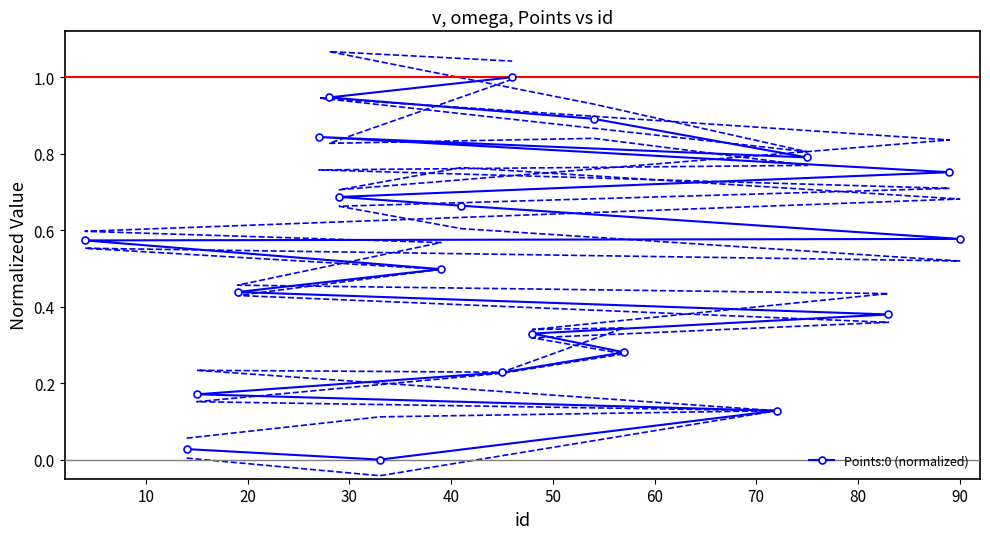

What is the maximum value for Points:0 (normalized)?

1.0